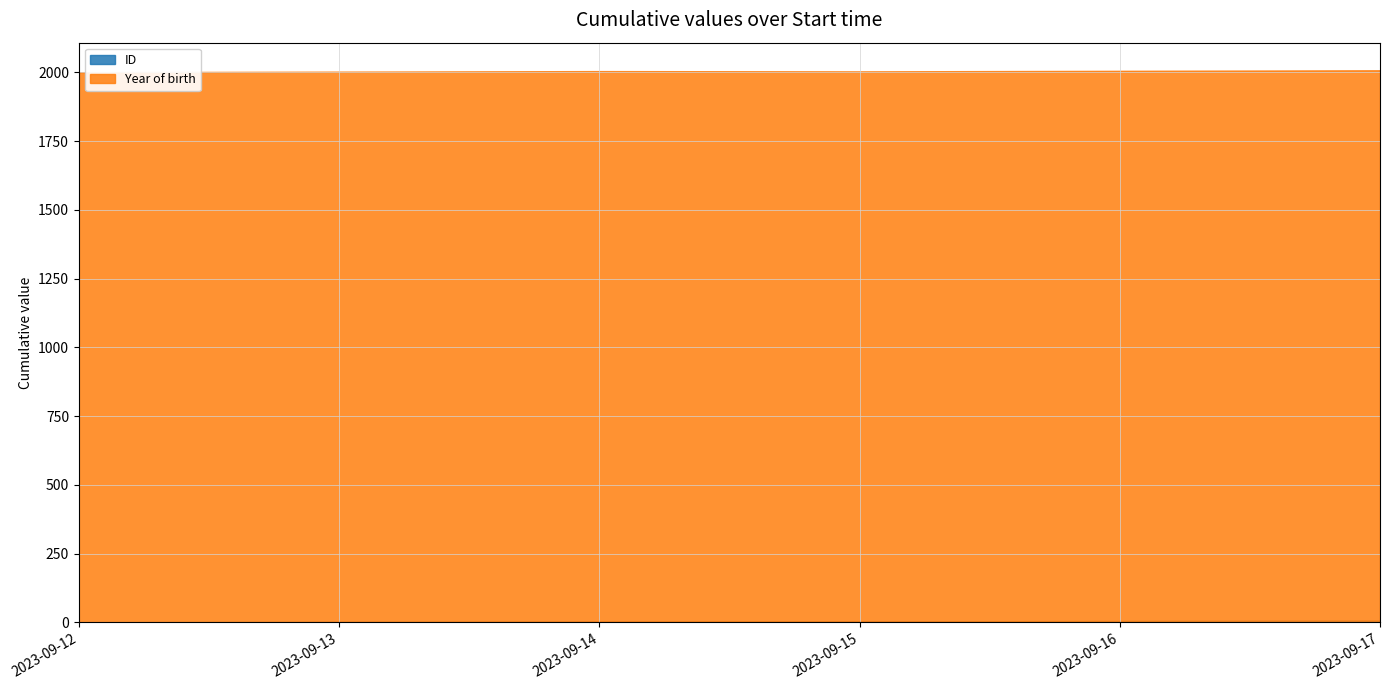

What is the sum of the ID values at 2023-09-16 and 2023-09-14?

8